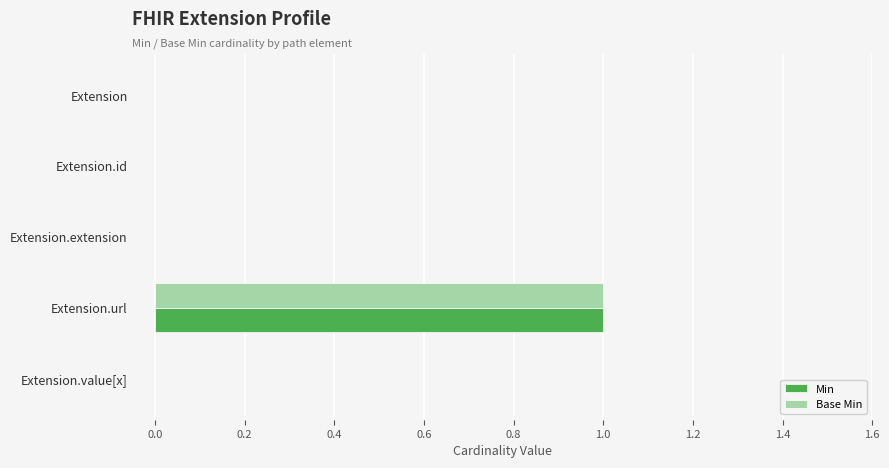

True or false: Base Min has a value of -1 at Extension.value[x].

False